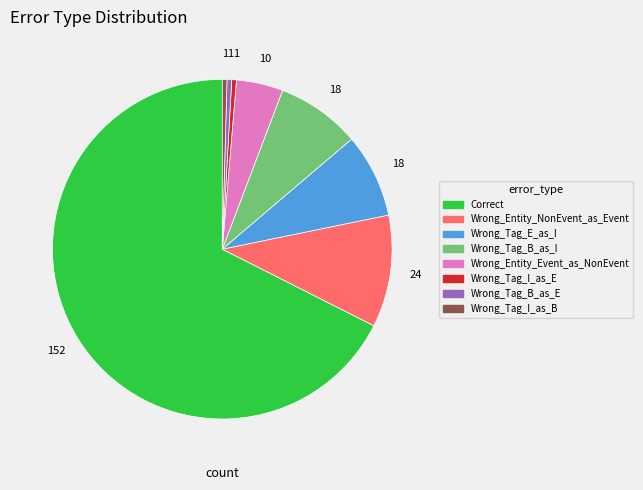

Is Wrong_Entity_Event_as_NonEvent the majority of the pie?

No